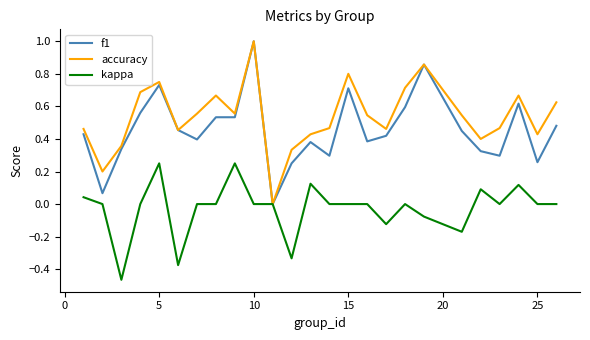

Which series has the largest total across all categories?

accuracy